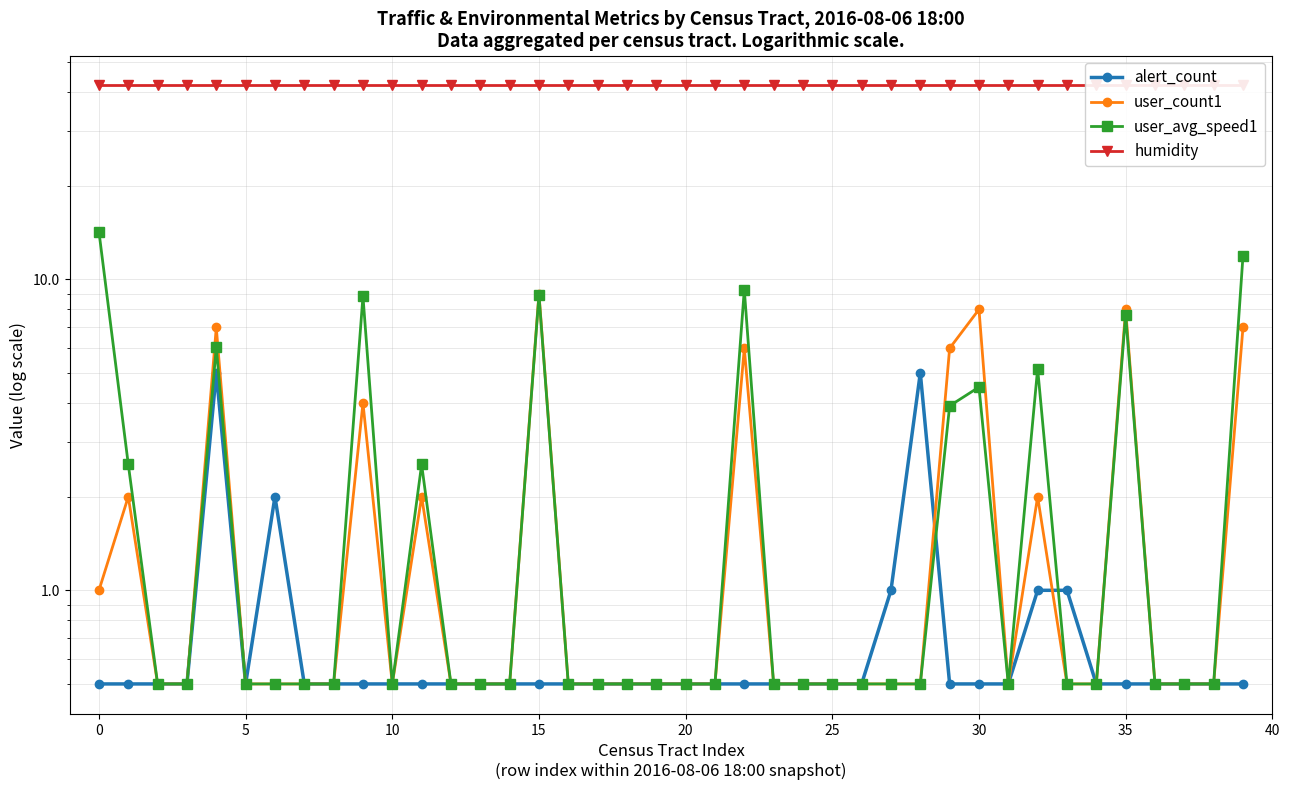

Which series has the largest total across all categories?

humidity